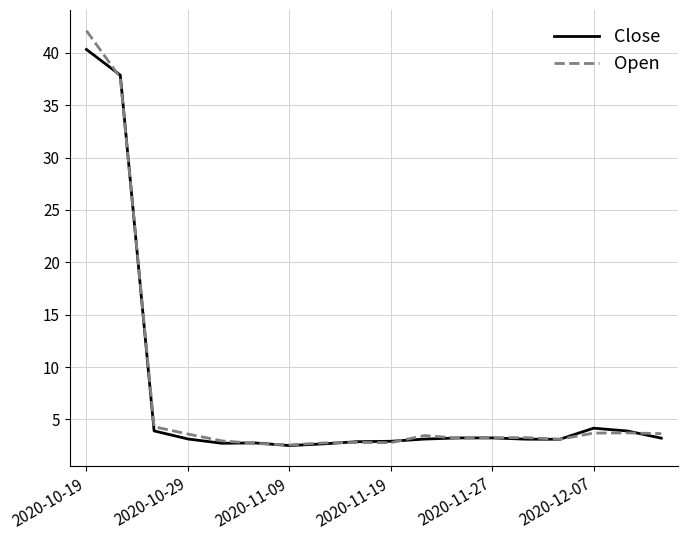

List the series in order of their peak value, highest first.

Open, Close